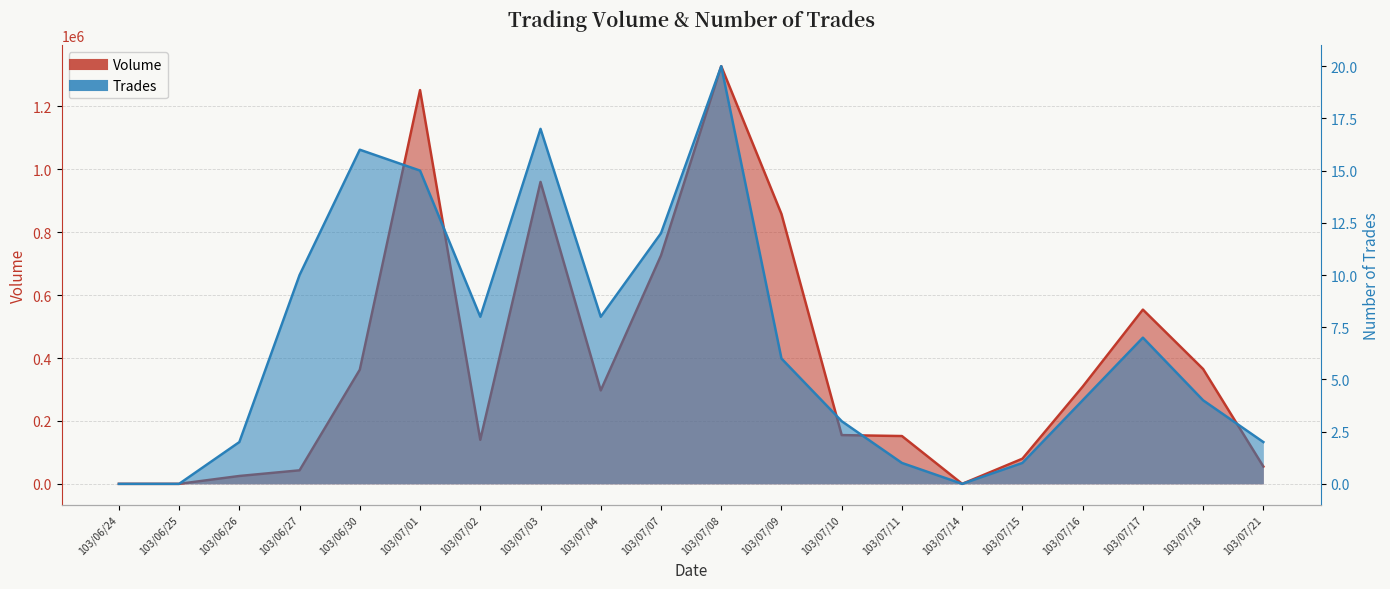

At 103/07/03, list the series in order from largest to smallest.

volume, trades